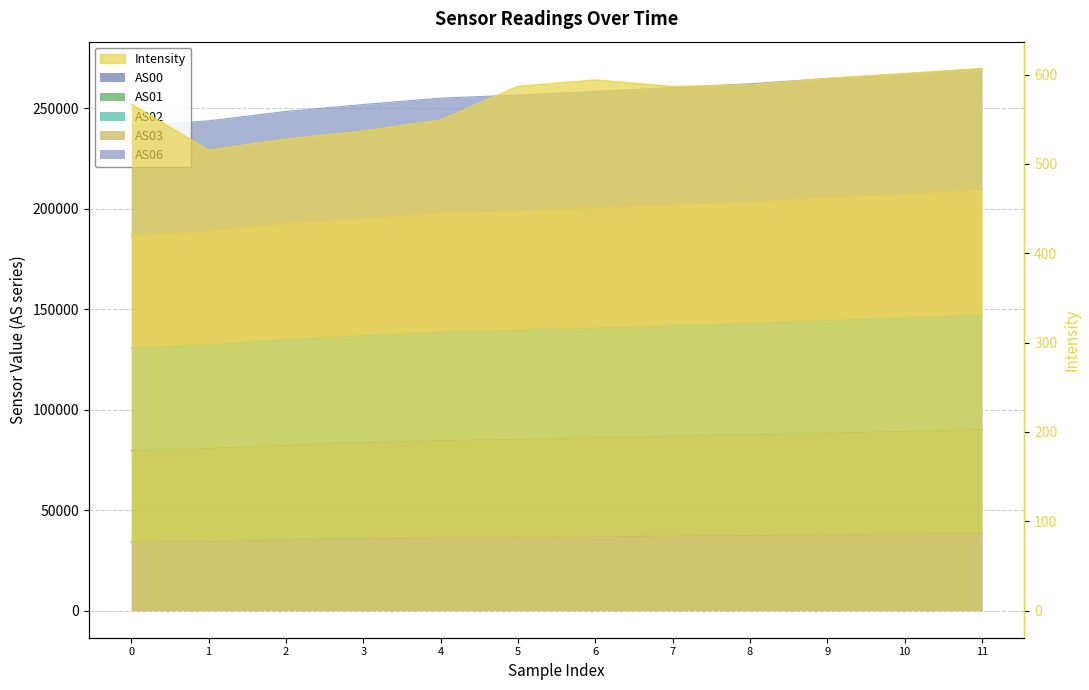

How many lines are shown in the chart?

6